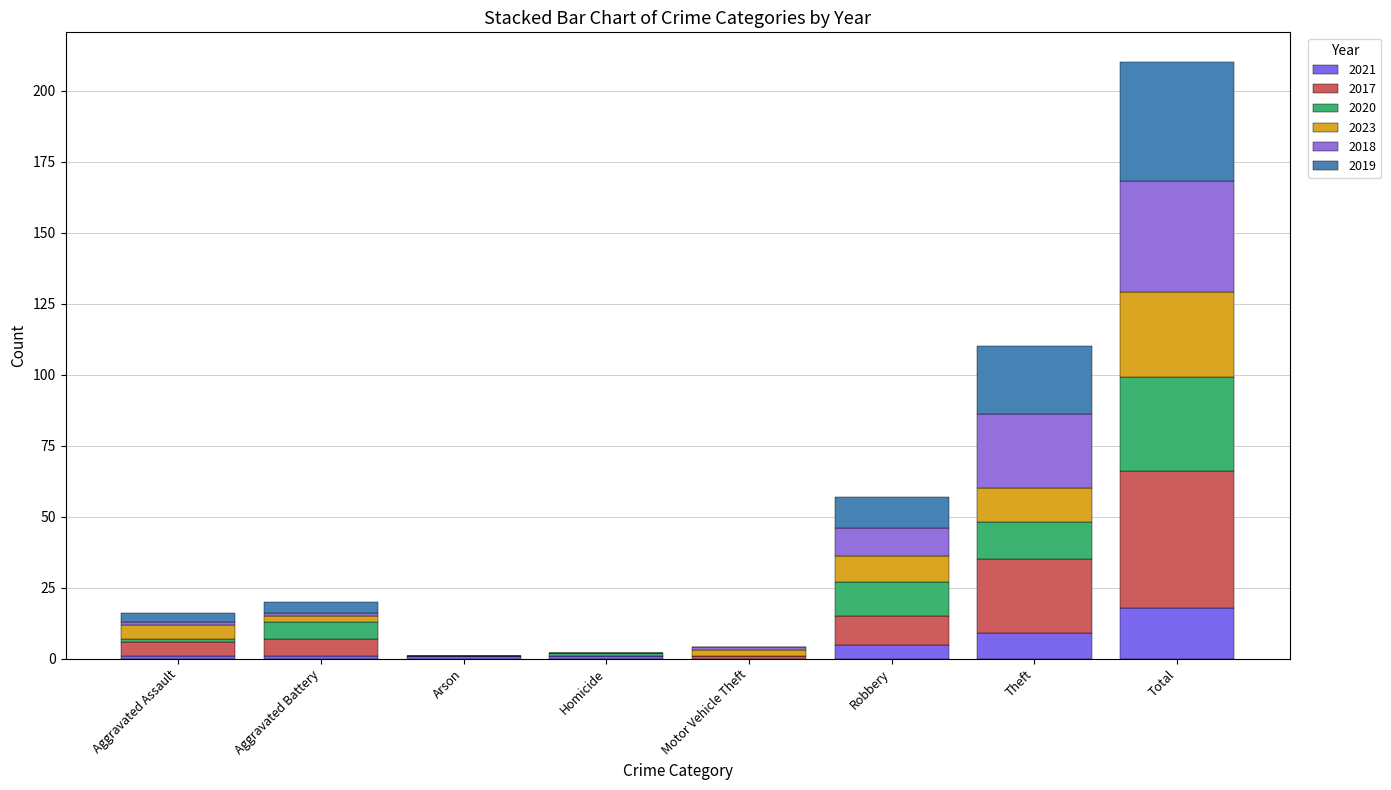

How many data points does each series have?

8